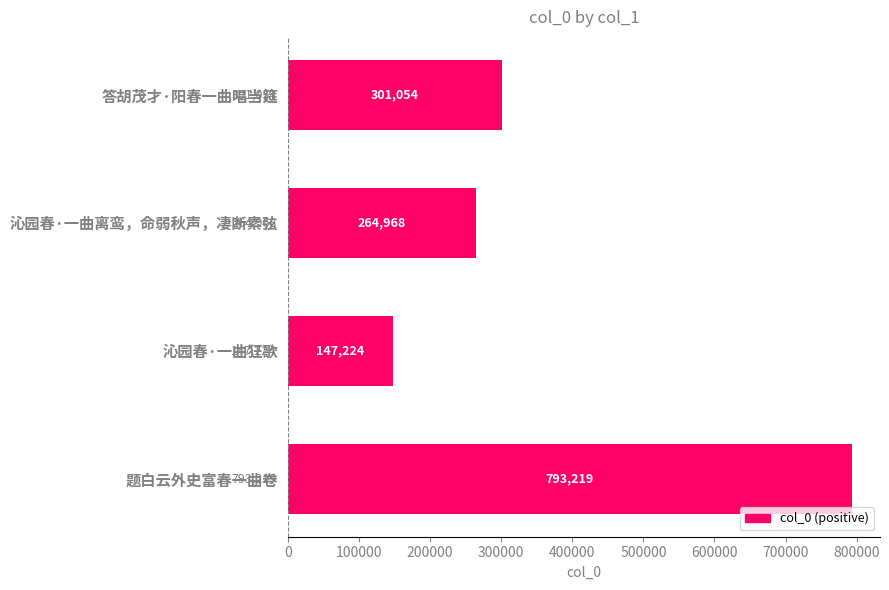

Rank the categories by value from highest to lowest.

题白云外史富春一曲卷, 答胡茂才·阳春一曲唱当筵, 沁园春·一曲离鸾，命弱秋声，凄断素弦, 沁园春·一曲狂歌